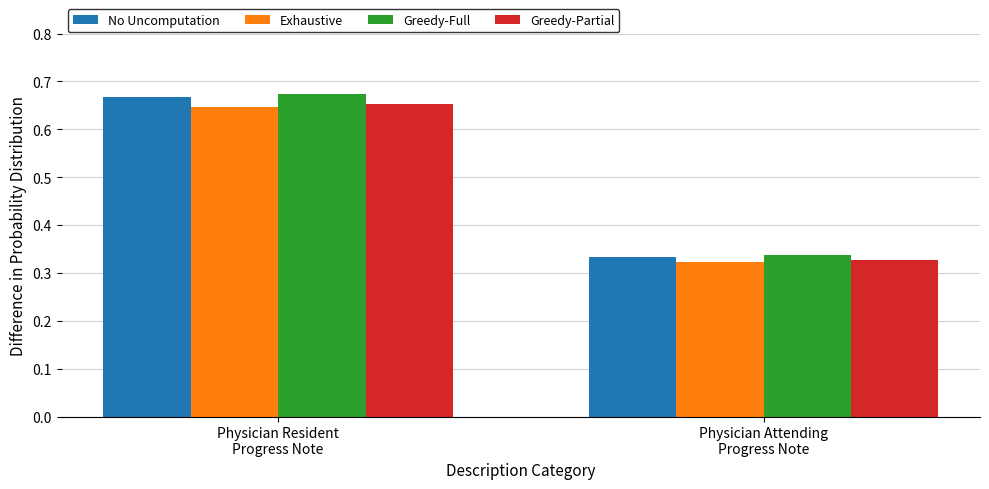

Is it true that Greedy-Full equals 0.5 at Physician Attending
Progress Note?

False